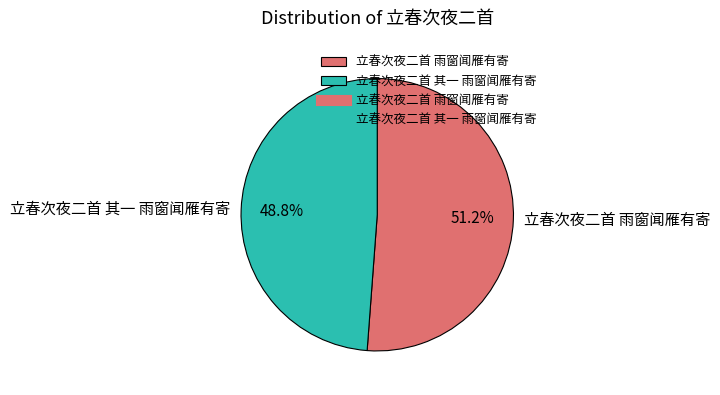

To the nearest percent, what is the difference between the 立春次夜二首 其一 雨窗闻雁有寄 and 立春次夜二首 雨窗闻雁有寄 slice percentages?

2%